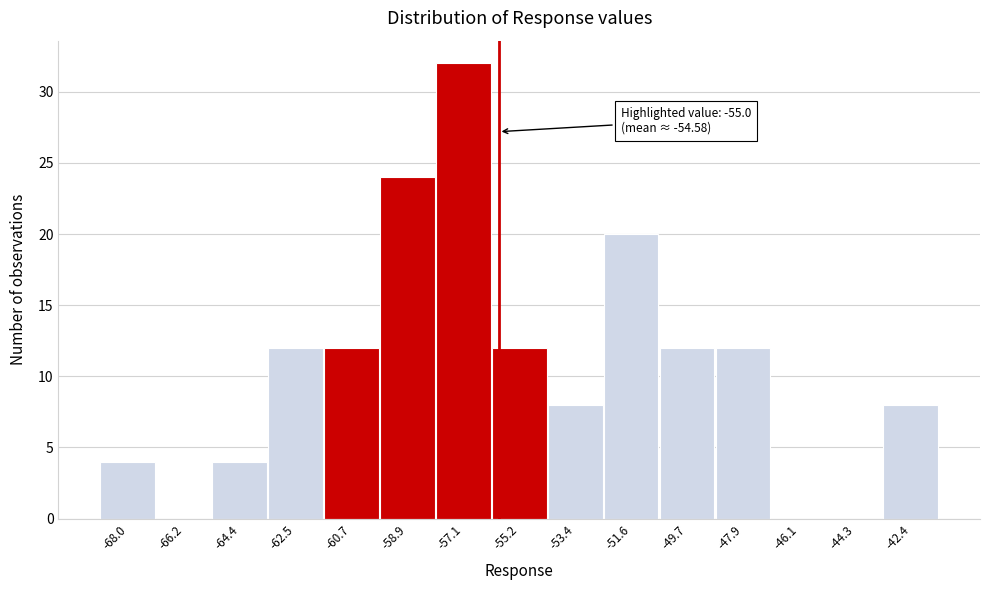

Reading left to right, list all the values displayed in this chart.

-68.0=4	-66.2=0	-64.4=4	-62.5=12	-60.7=12	-58.9=24	-57.1=32	-55.2=12	-53.4=8	-51.6=20	-49.7=12	-47.9=12	-46.1=0	-44.3=0	-42.4=8